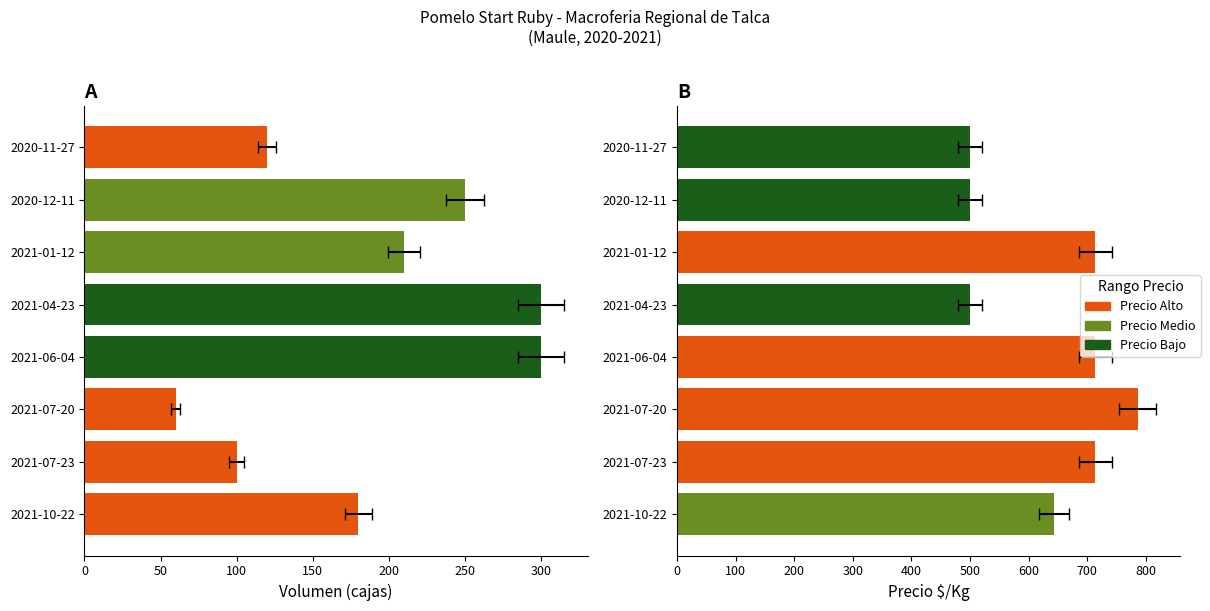

Is the value of Precio $/Kg at 2021-06-04 greater than the value of Volumen at 2021-07-23?

Yes